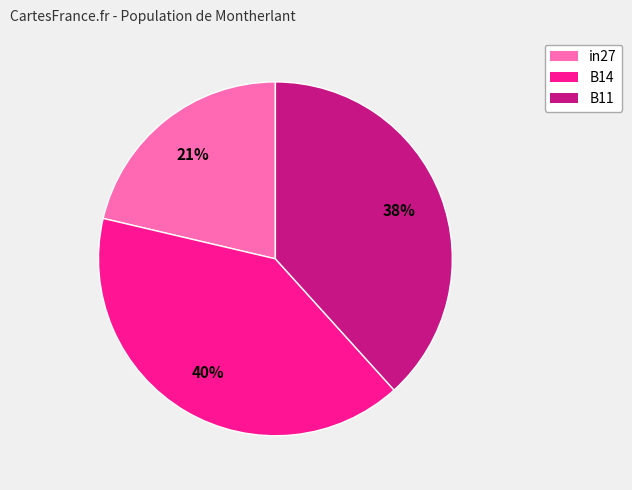

Rank the categories by value from lowest to highest.

in27, B11, B14